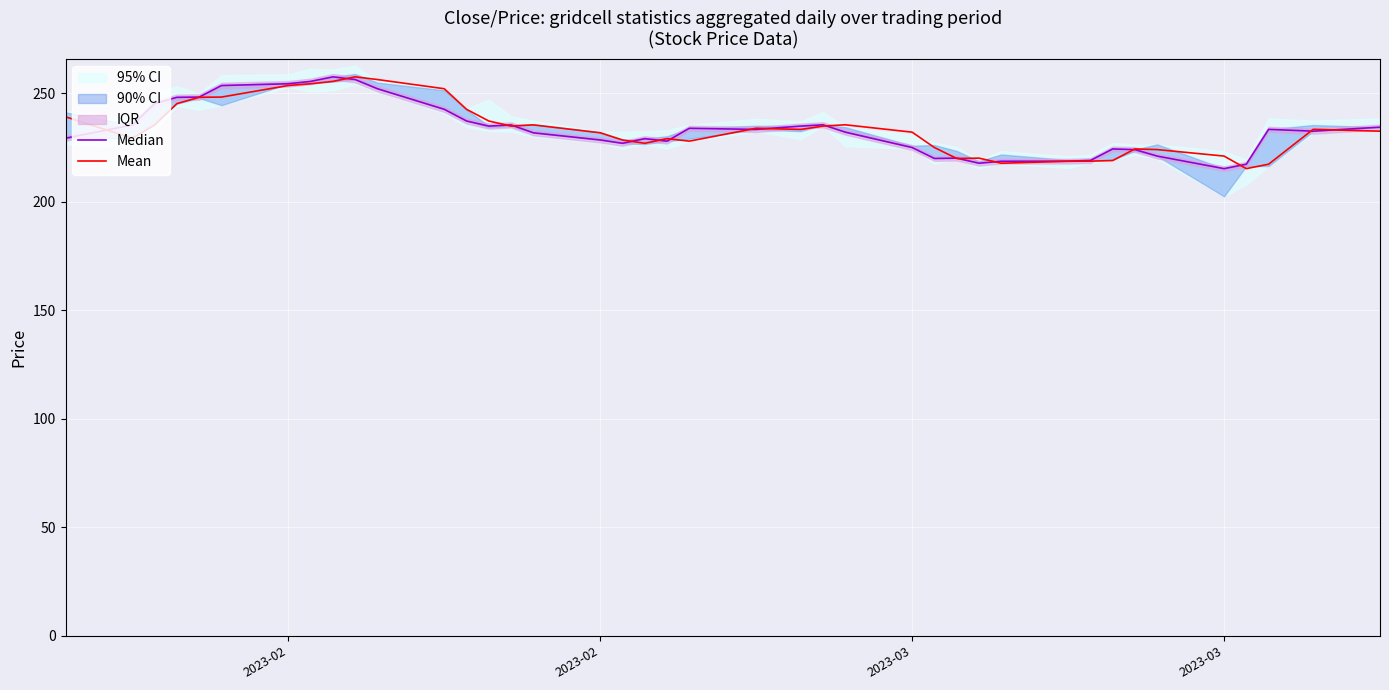

Which series has the largest total across all categories?

Mean